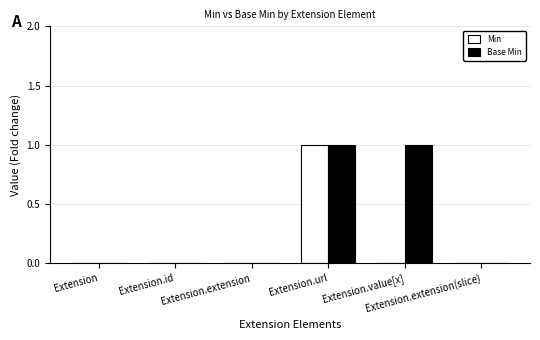

How many data points does each series have?

6